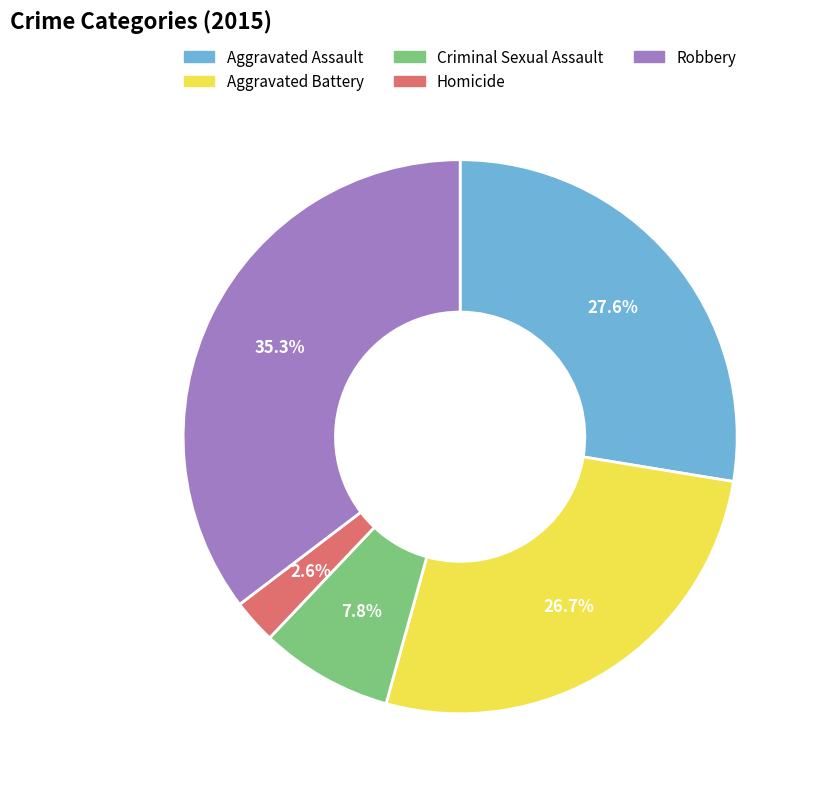

Count the number of slices in the pie.

5